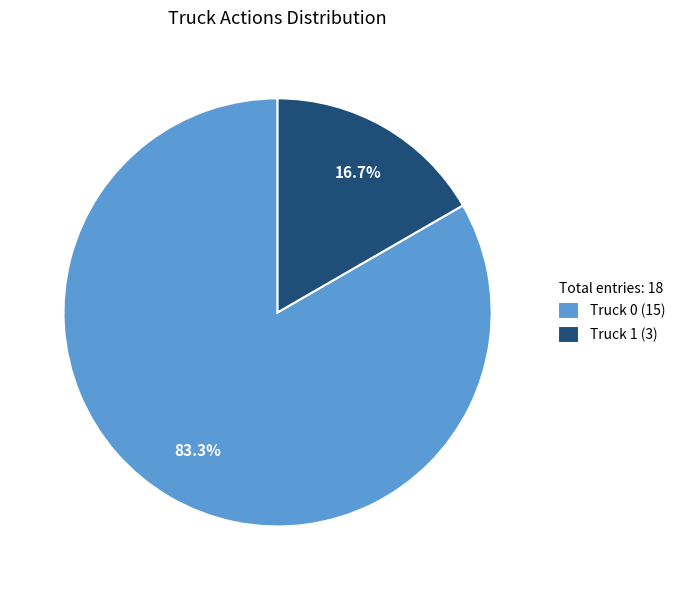

To the nearest percent, what is the difference between the largest and smallest slice percentages?

67%